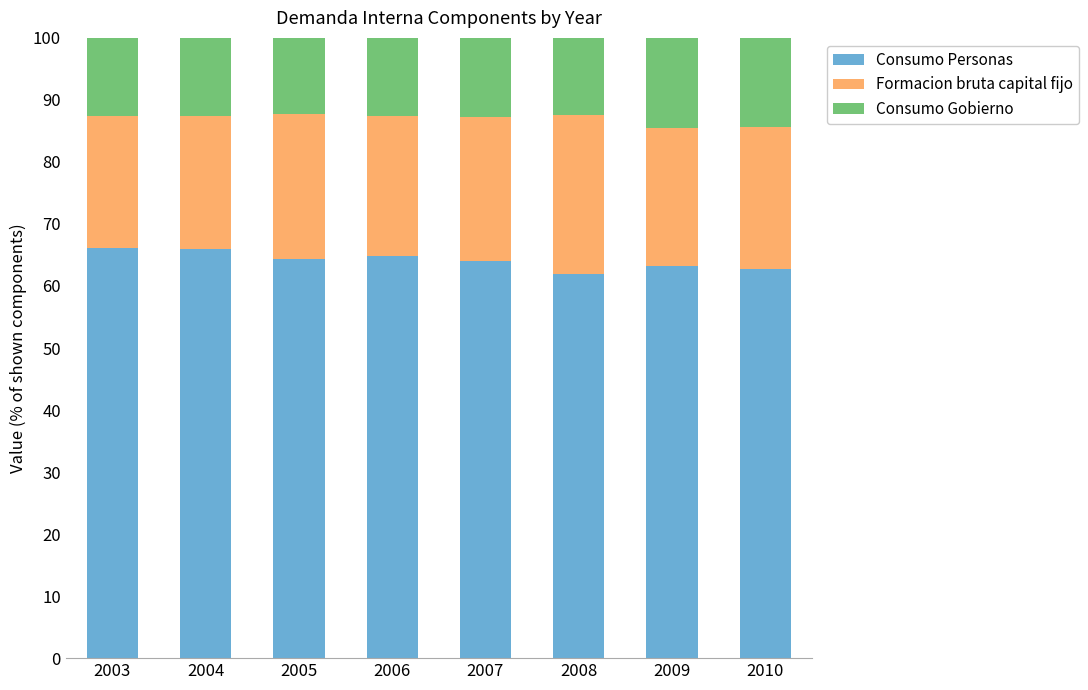

What is the lowest value of the Consumo Personas series?

61.9